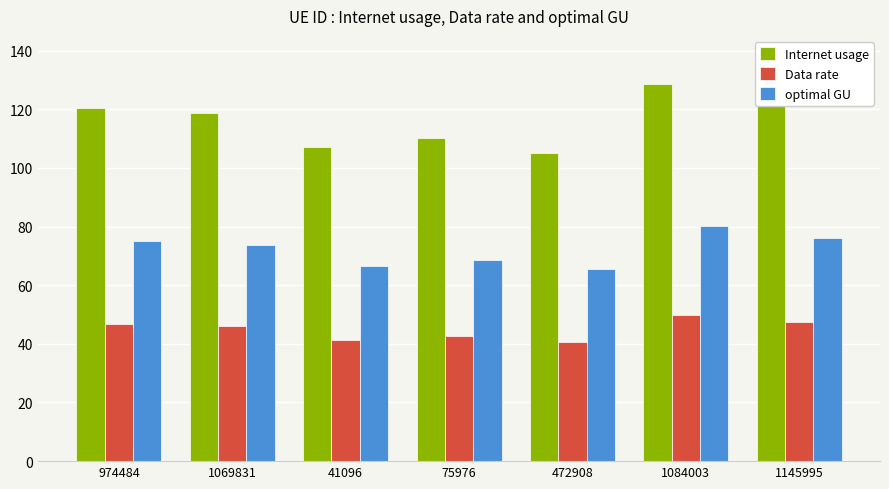

At which category does the chart reach its peak across all series?

1084003